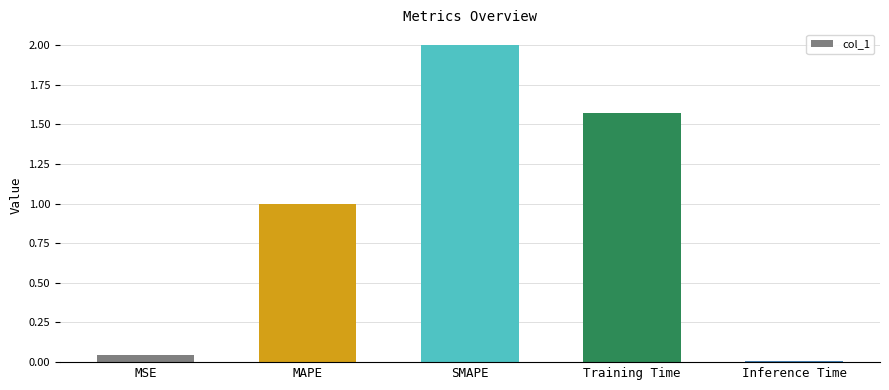

What is the difference between the values at SMAPE and MSE?

2.0